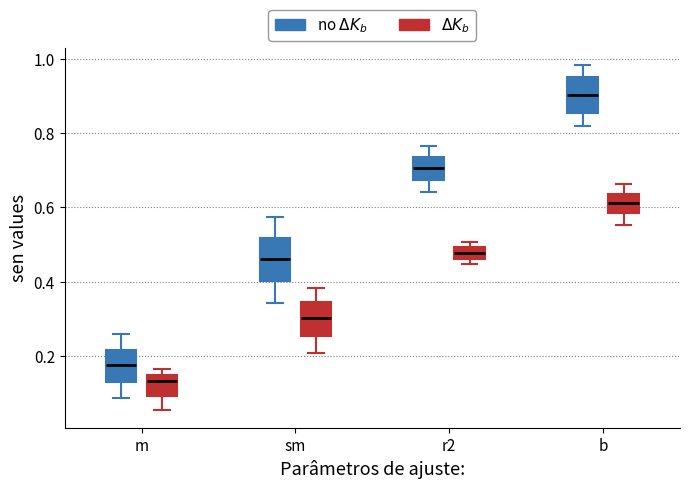

Which box has the highest median line?

b (no $\Delta K_b$)